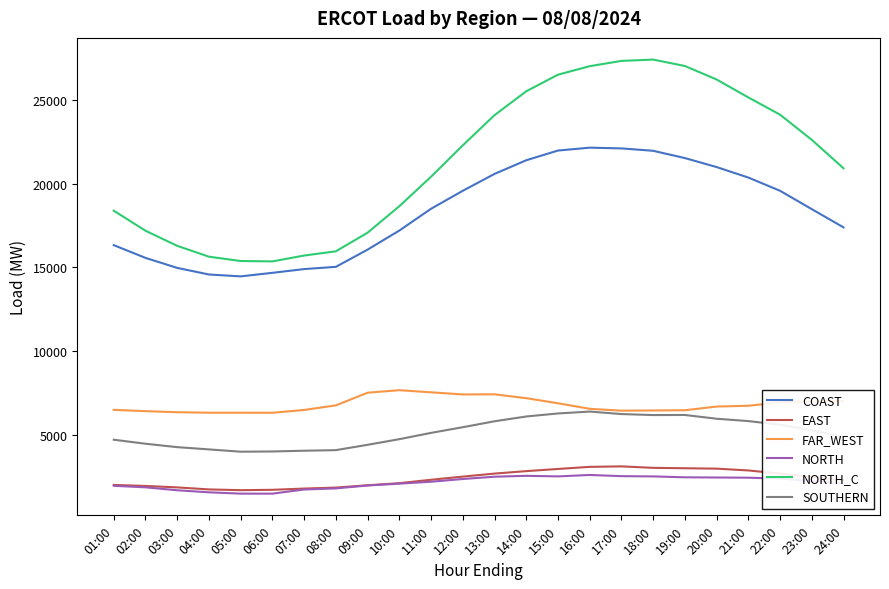

Which series has the widest spread of values?

NORTH_C